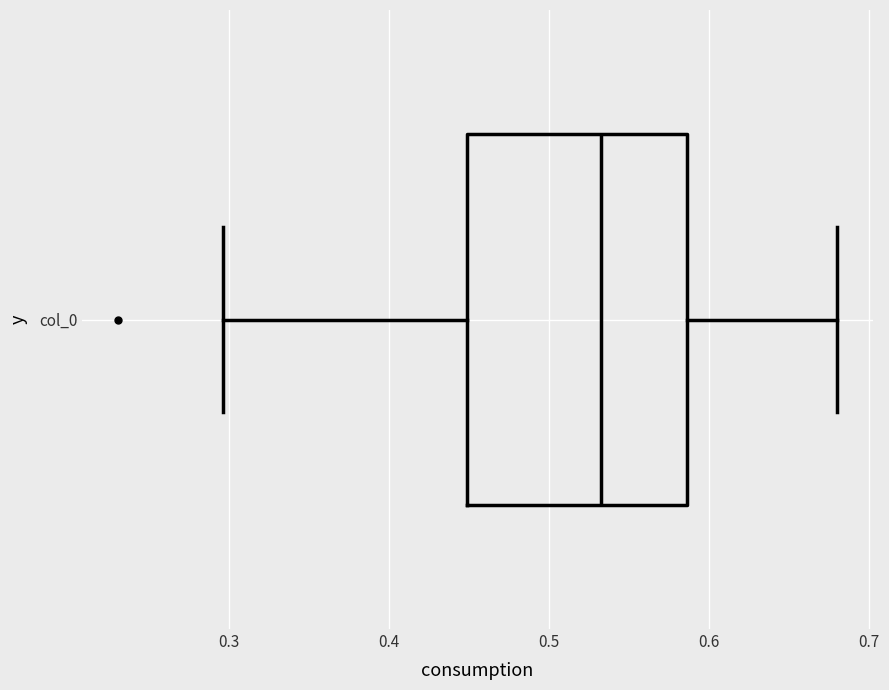

Where is the left edge of the box for col_0 on the x-axis? The values are not printed on the chart, so give them approximately, as read against the axis.

0.45